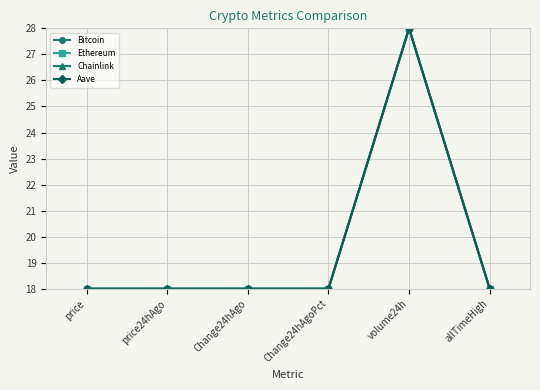

What is the sum of the Bitcoin values at volume24h and allTimeHigh?

46.0